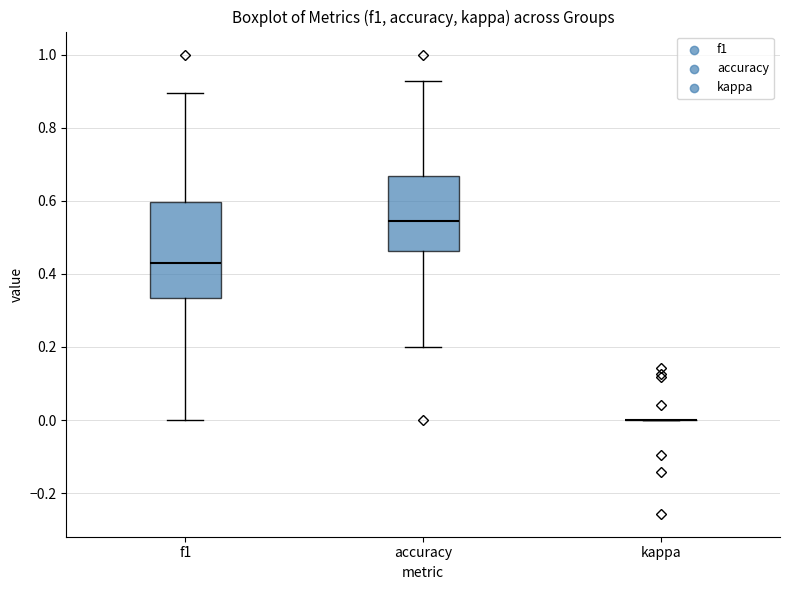

Which box is the tallest, from its lower edge to its upper edge?

f1